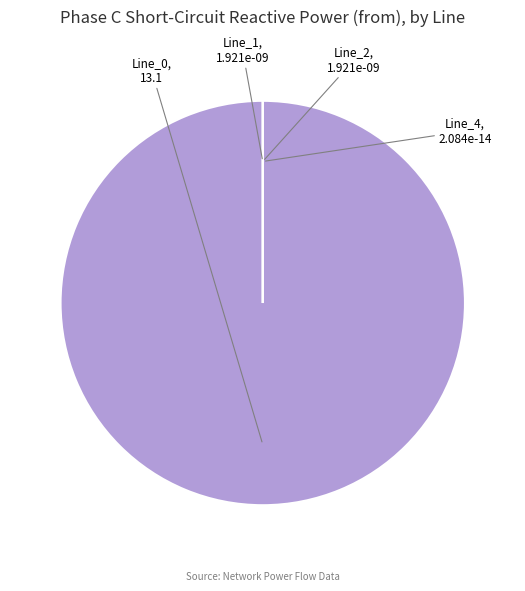

Which has a higher value, Line_1 or Line_0?

Line_0